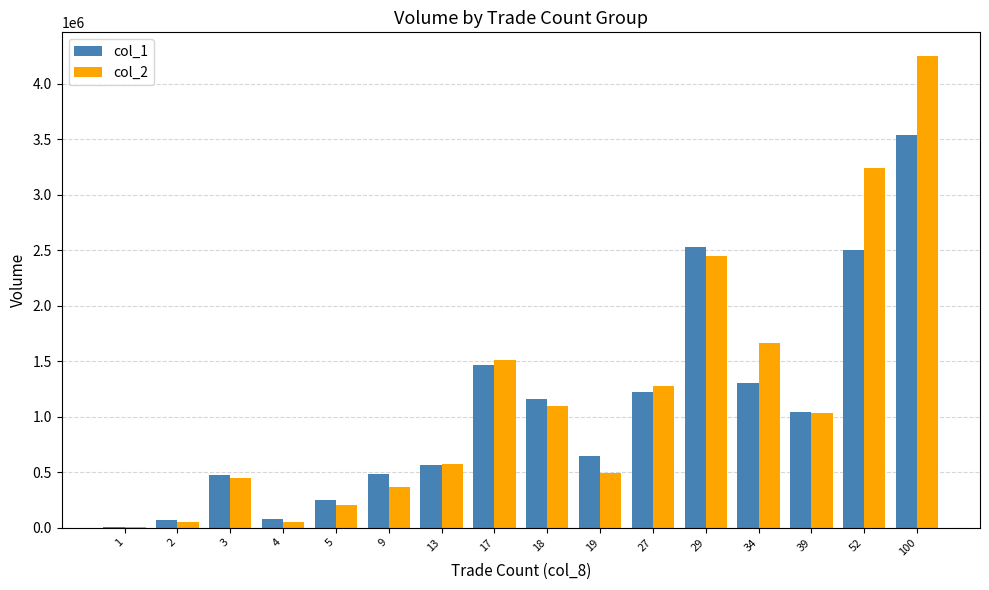

At which label does col_1 first exceed 1040000?

17